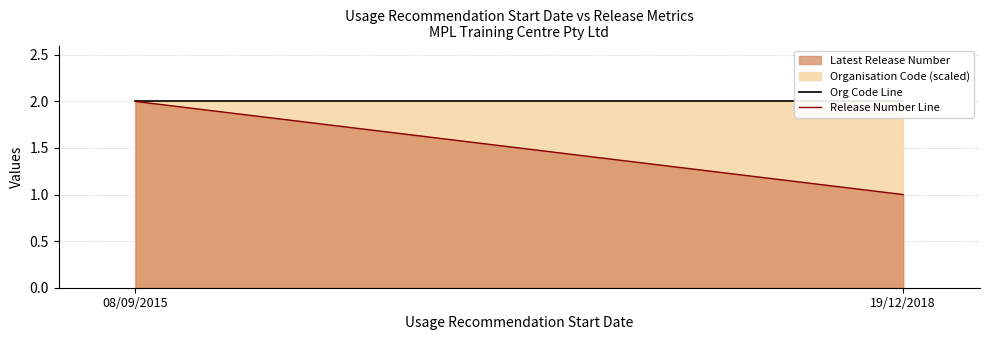

What position from the left is 19/12/2018?

2